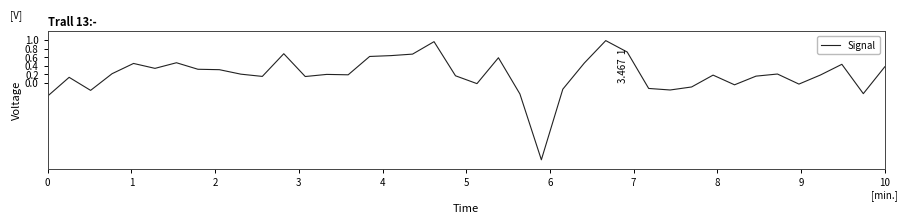

What is the difference between the maximum and minimum values?

2.8